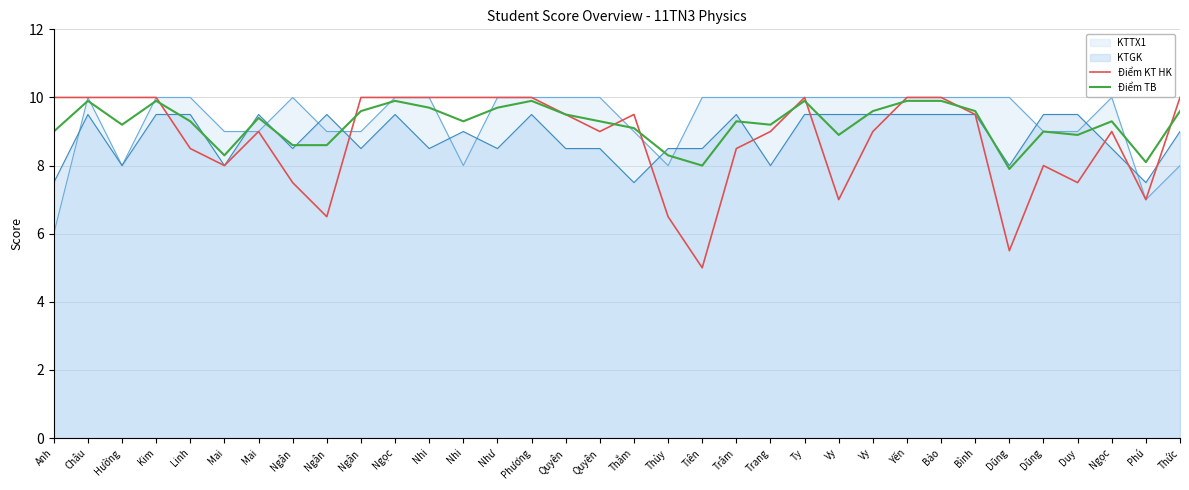

Which series has the largest range (max minus min)?

Điểm KT HK